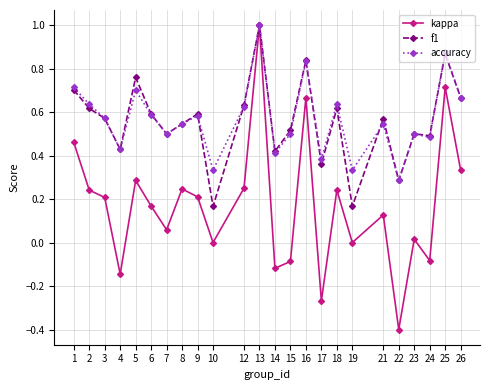

At which category is the sum across all series the highest?

13